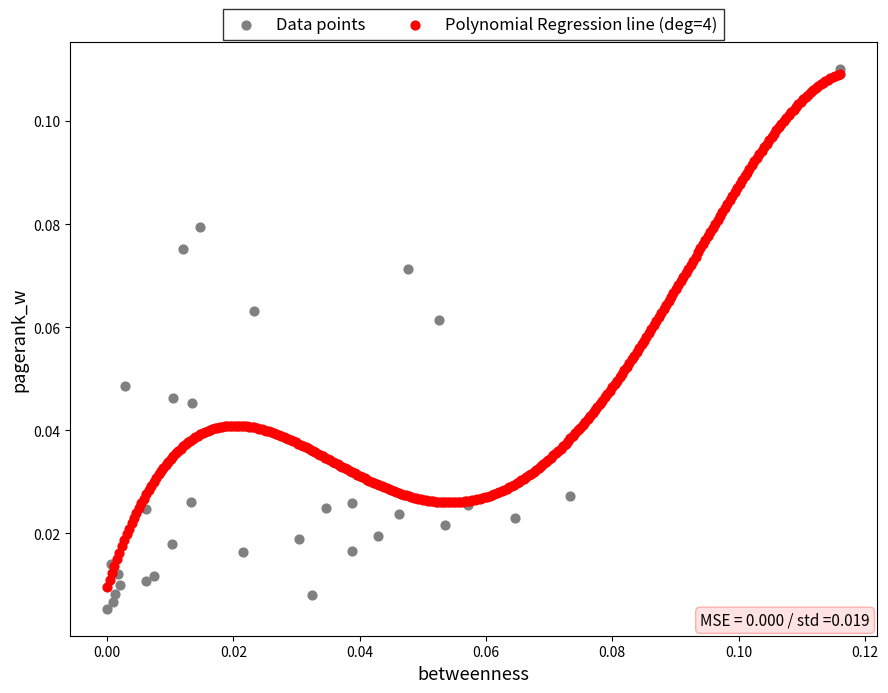

What are all the series names shown in the legend?

Data points, Polynomial Regression line (deg=4)